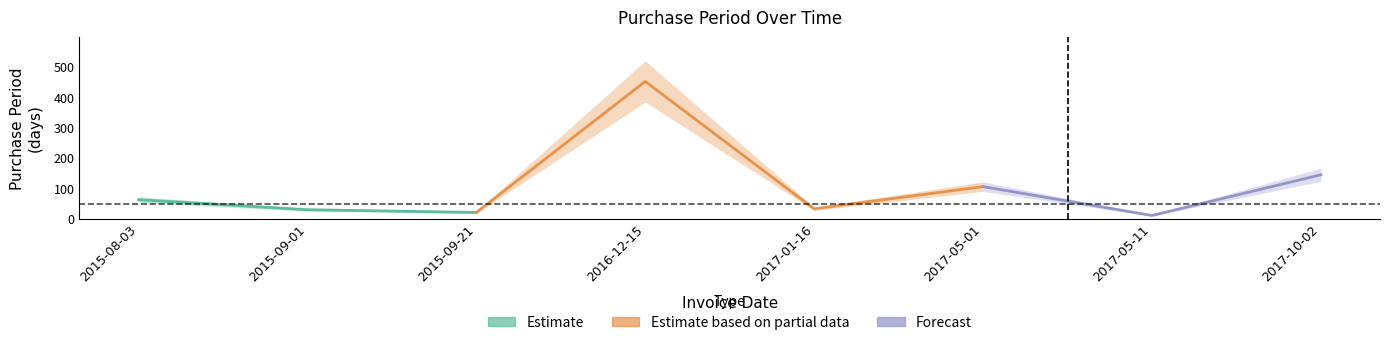

True or false: there are more than 0 points higher than both neighbors.

True